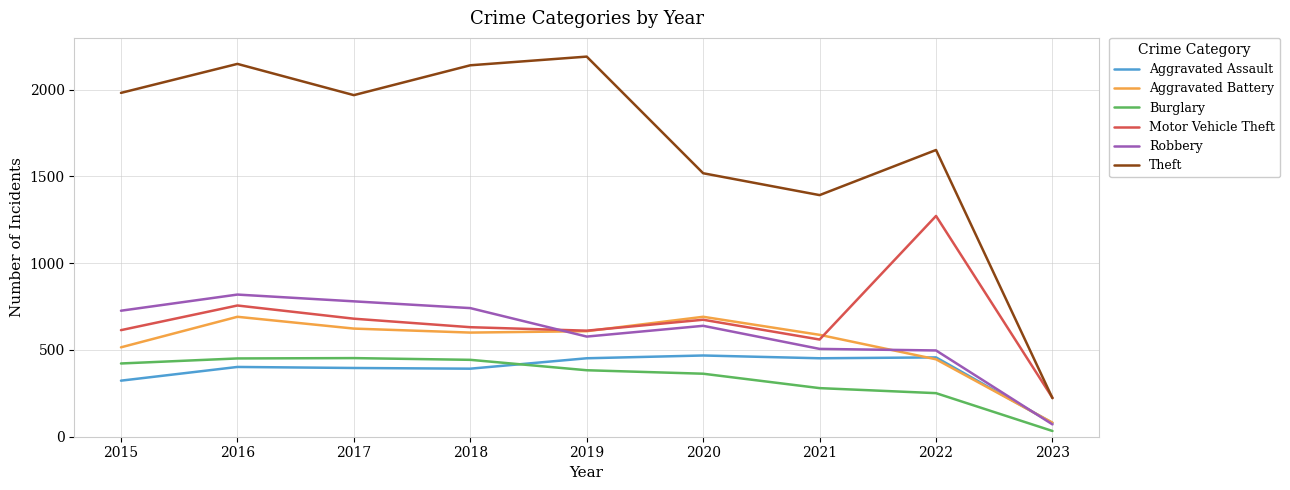

What is the total value across all series at 2019?

4821